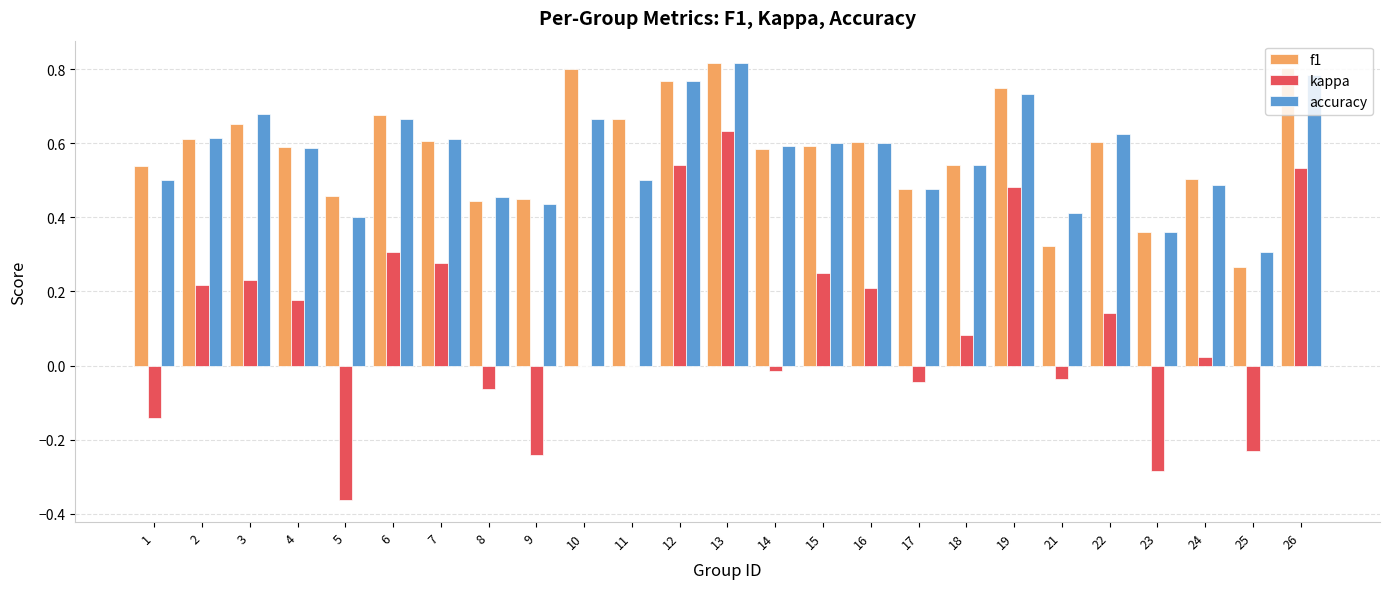

How many distinct data groups are displayed?

3